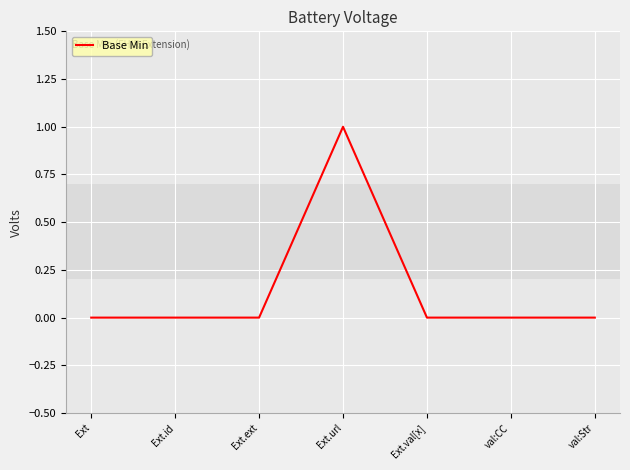

What position from the left is Ext.ext?

3